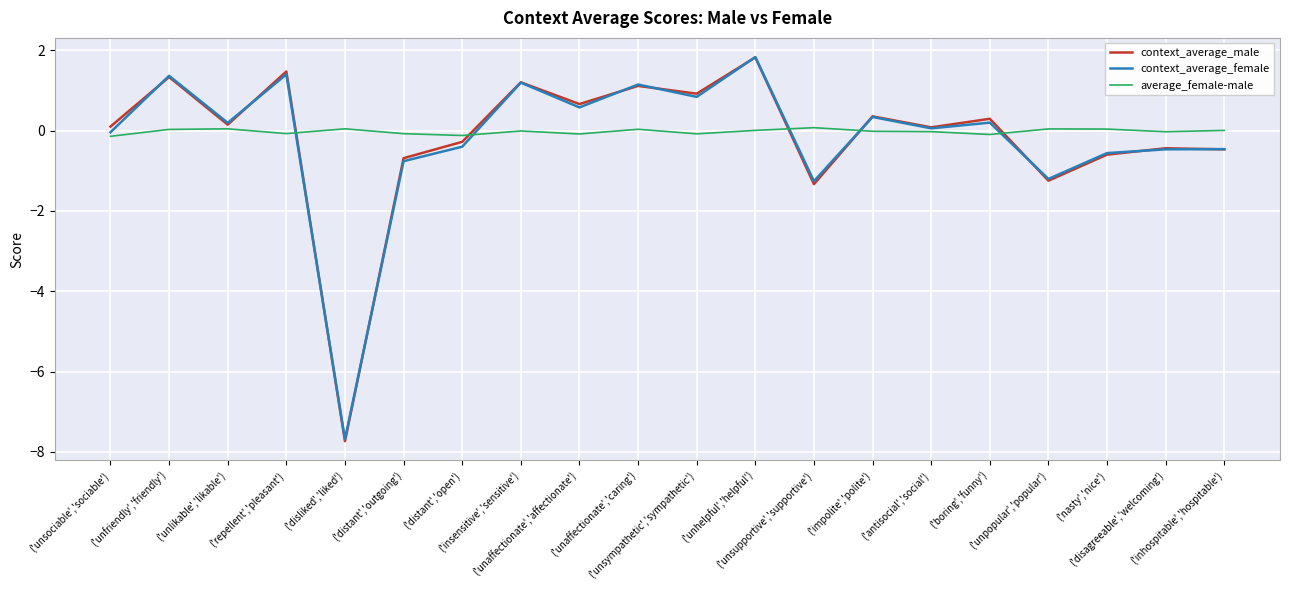

Which series has the widest spread of values?

context_average_male